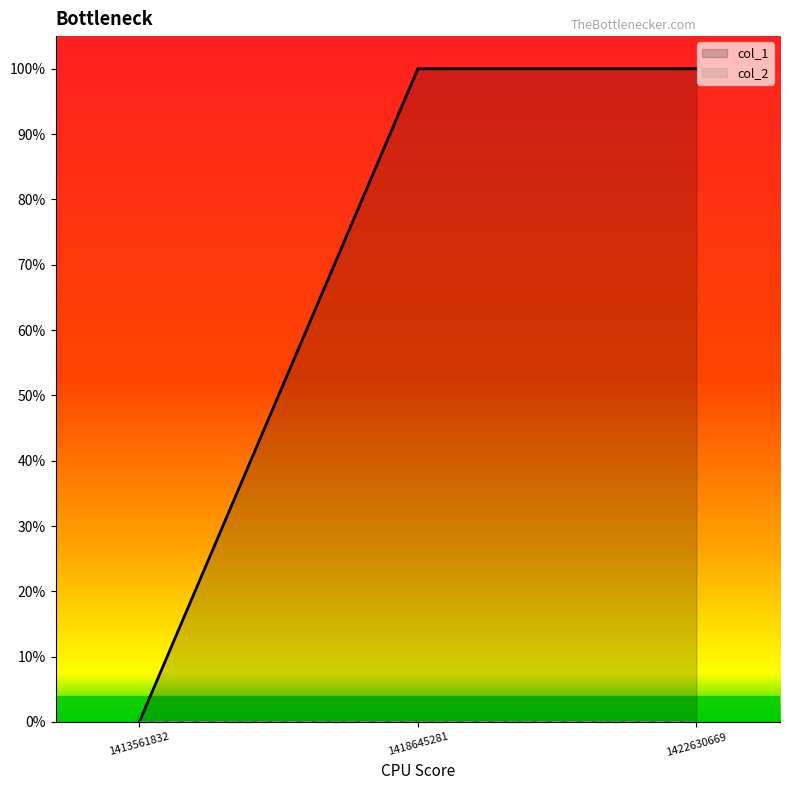

How many values are below 1?

1